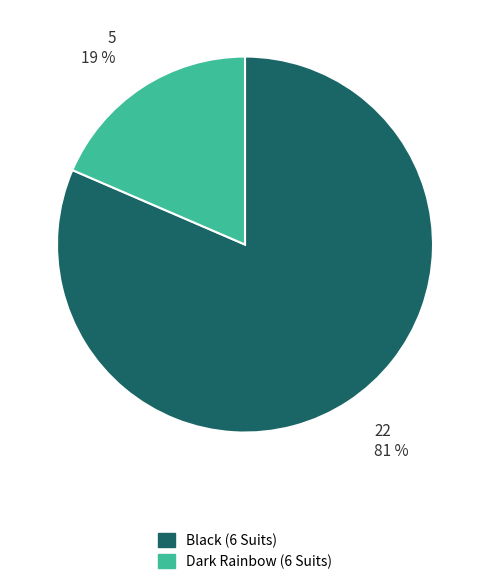

Do Black (6 Suits) and Dark Rainbow (6 Suits) together represent more than half of the pie?

Yes